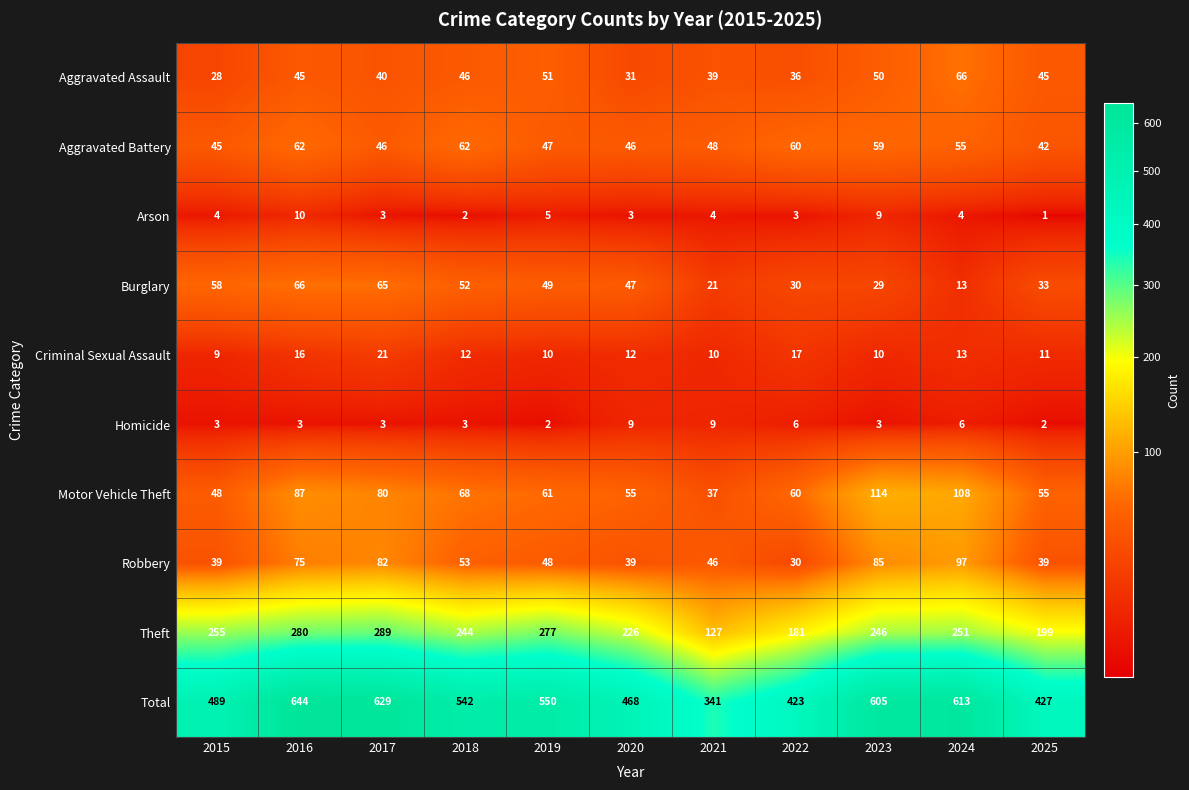

How many categories are shown in the chart?

11